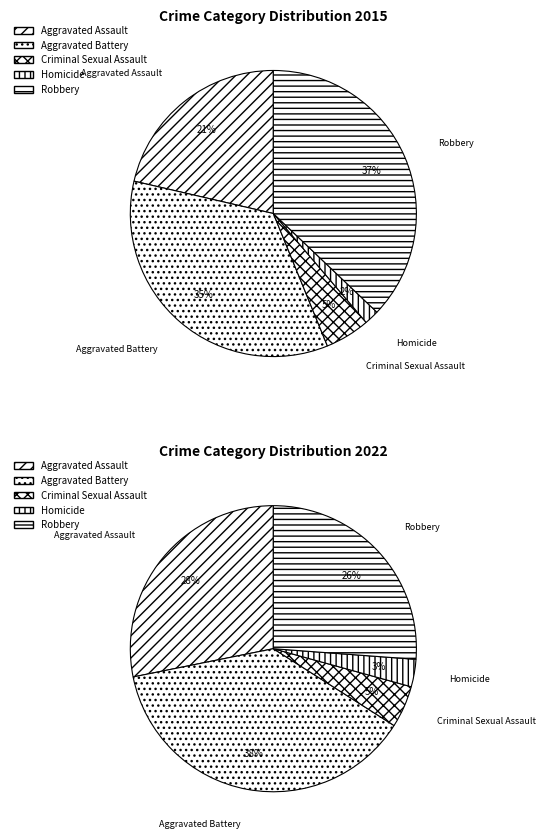

True or false: Homicide accounts for 1% of the total.

False